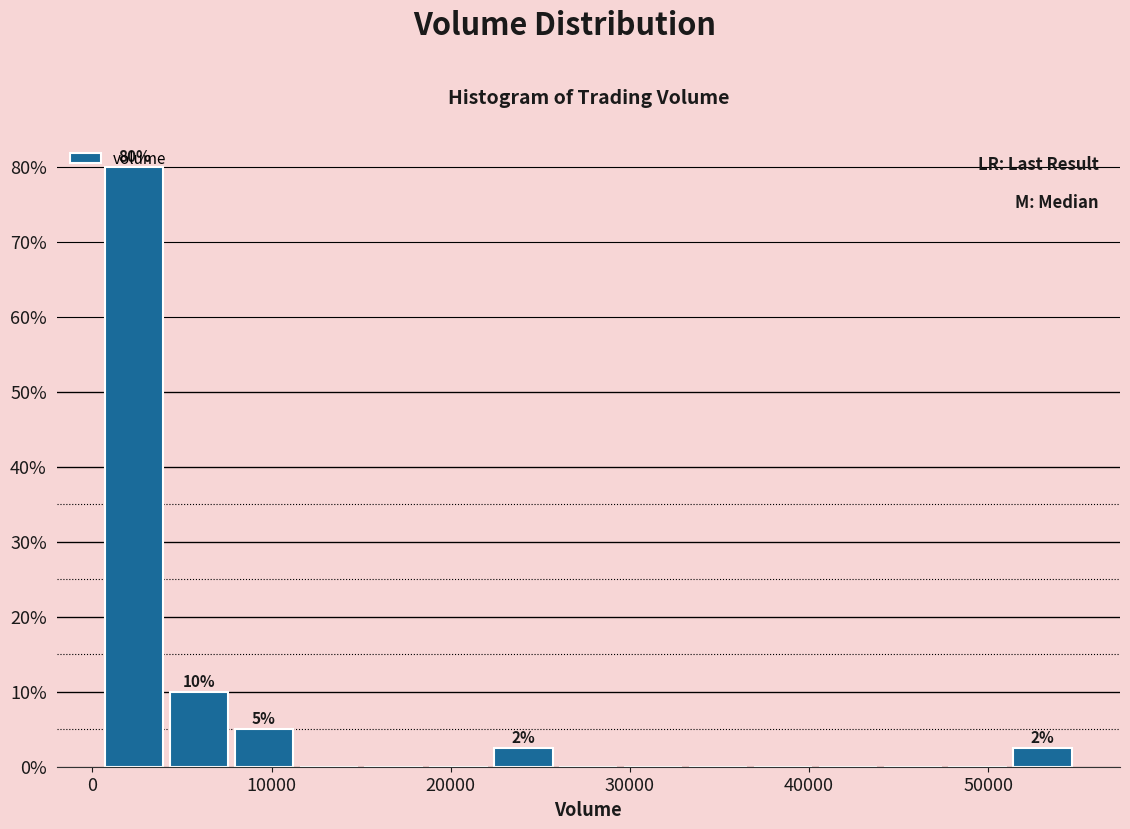

Read against the x-axis, roughly where is the centre of the tallest bar?

2000